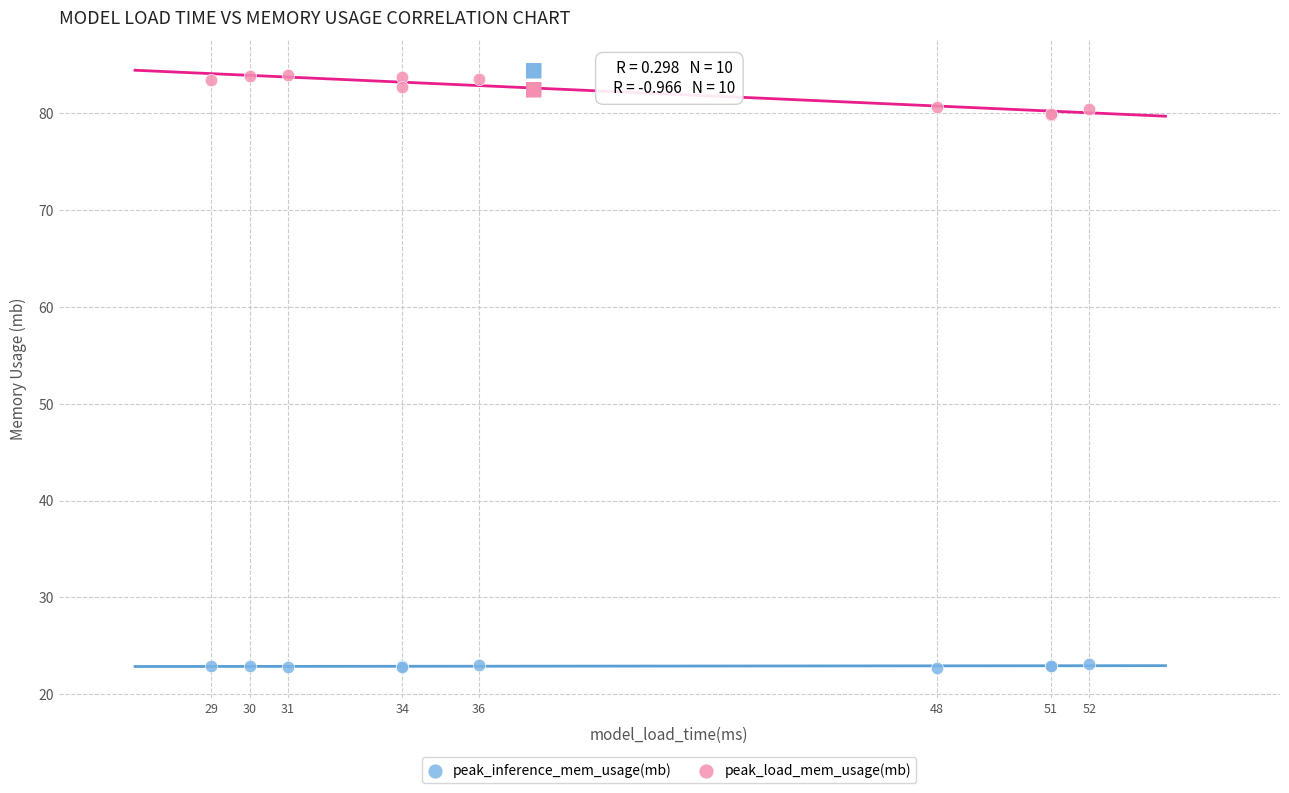

What are all the series names shown in the legend?

peak_inference_mem_usage(mb), peak_load_mem_usage(mb)